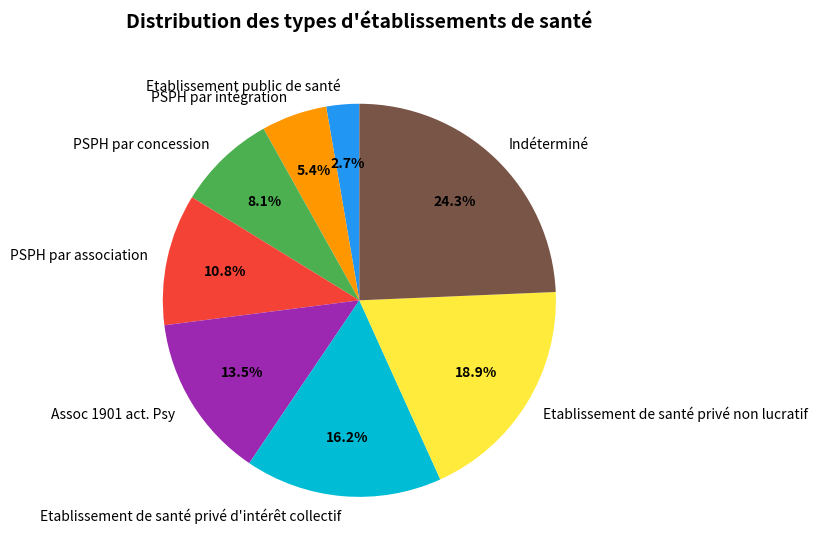

Between Indéterminé and PSPH par association, which is larger?

Indéterminé